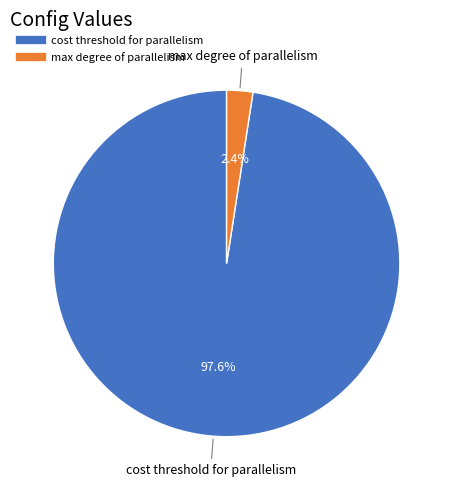

To the nearest percent, what is the difference between the largest and smallest slice percentages?

95%